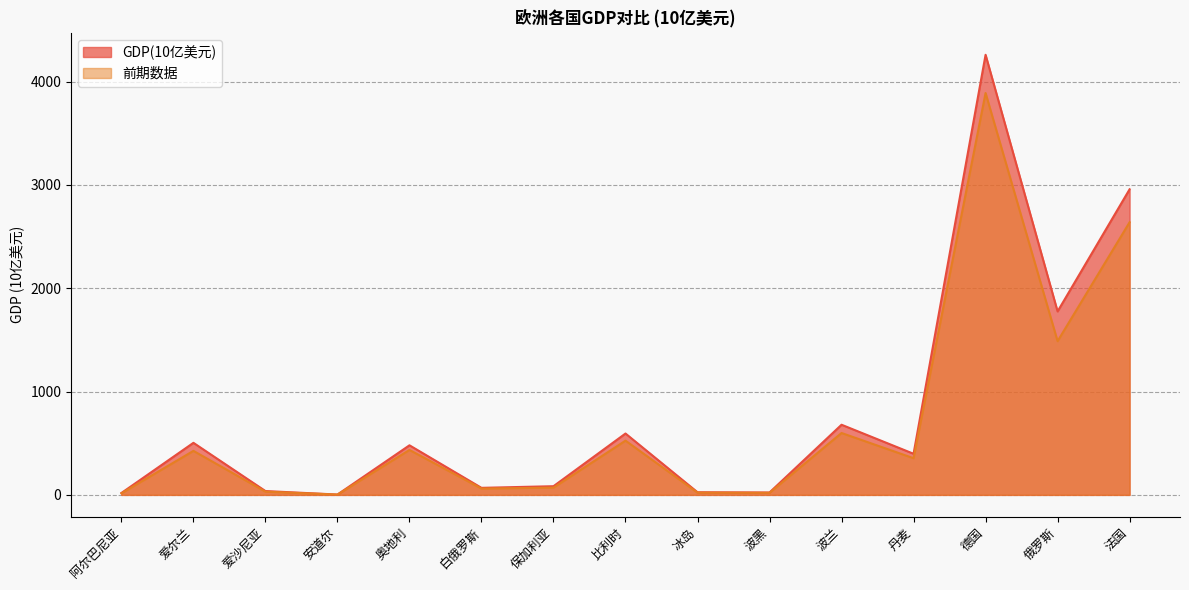

The 前期数据 series shows 19.1 at 爱沙尼亚. True or false?

False